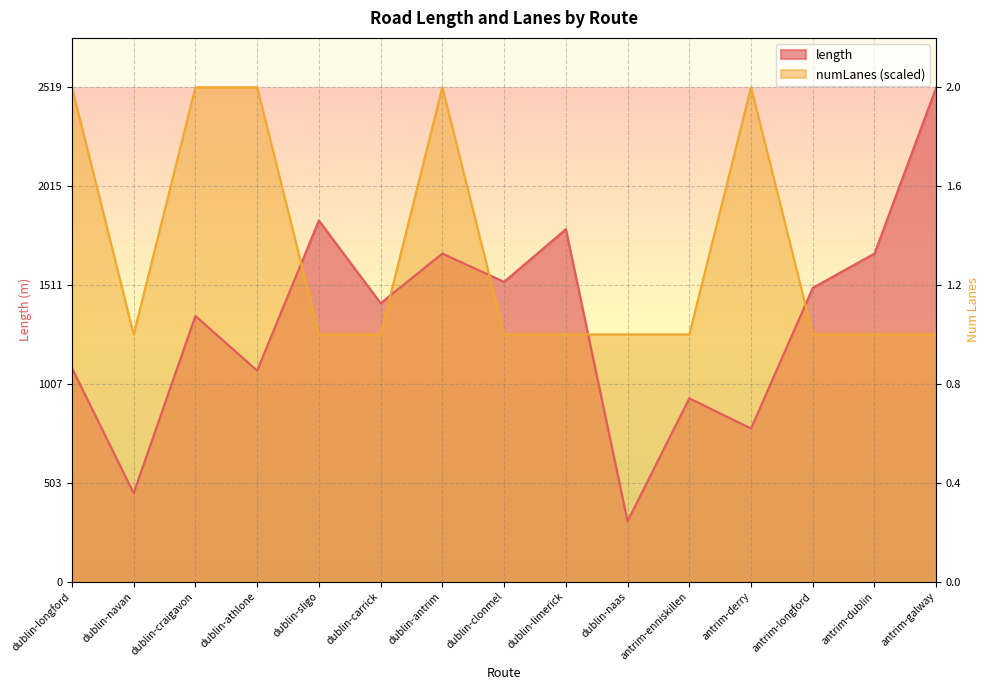

Count the number of categories in the chart.

15